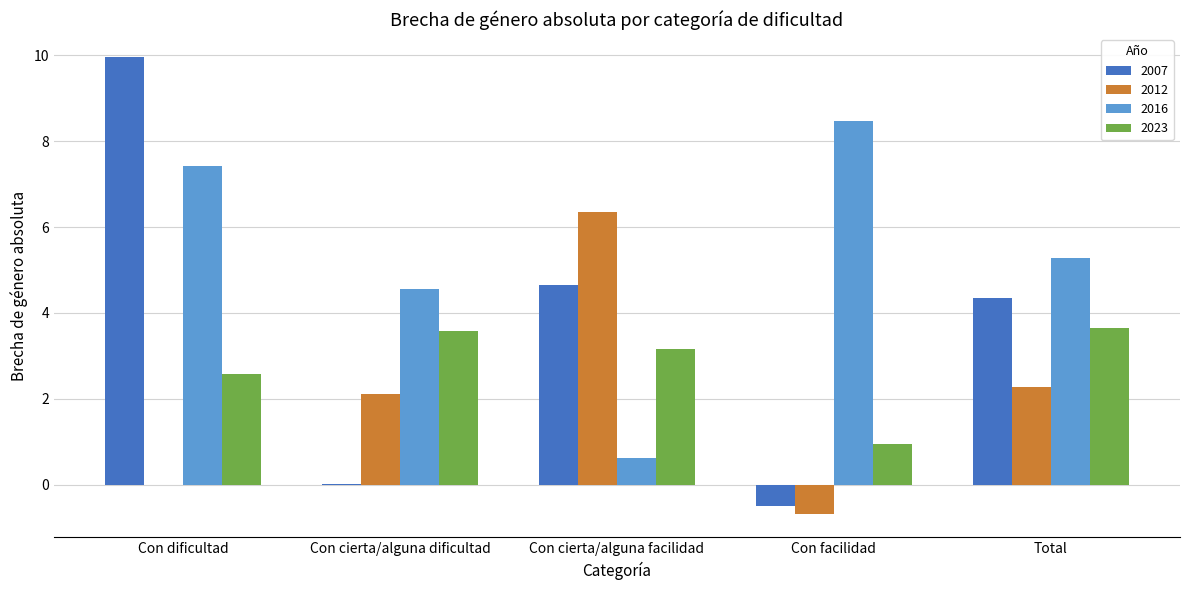

Does the chart contain stacked bars?

No